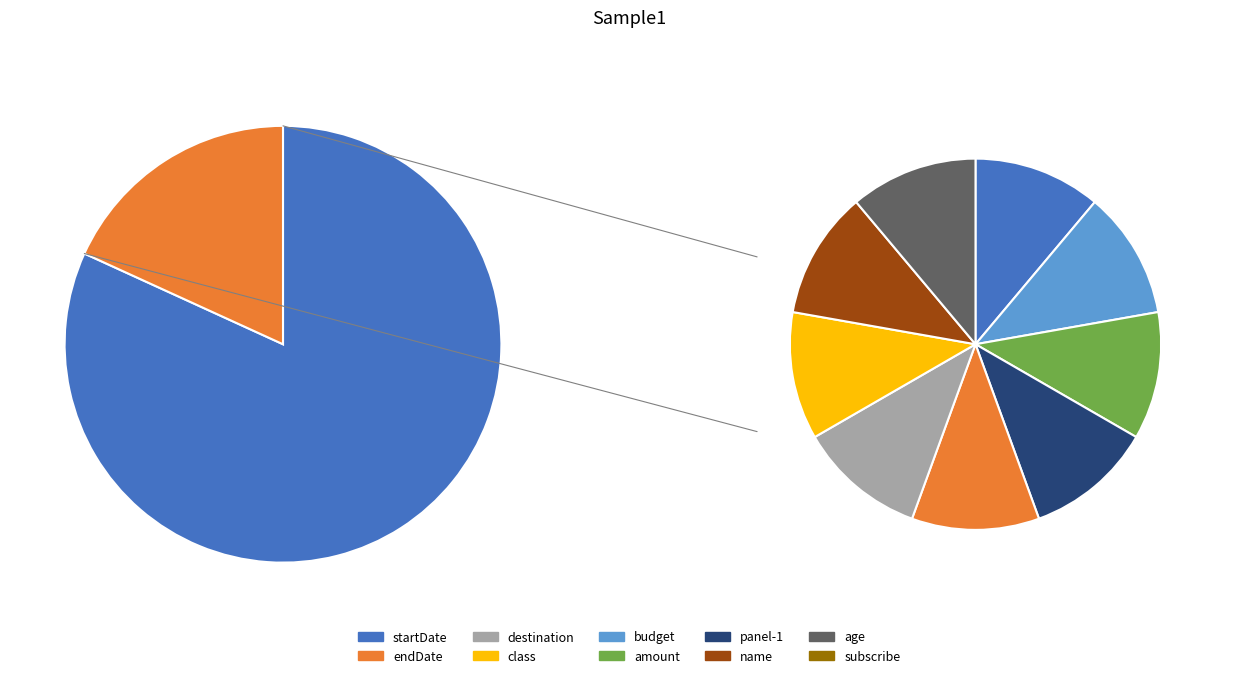

True or false: age accounts for 16% of the total.

False